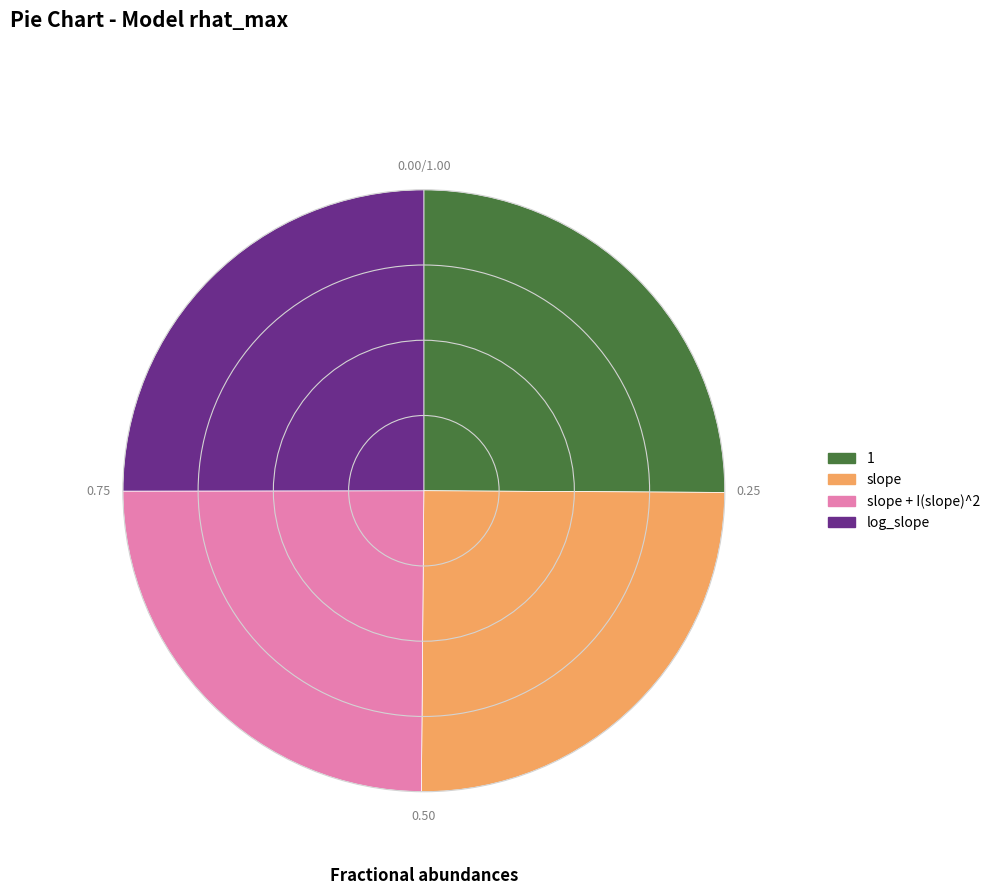

Does any single category account for the majority?

No